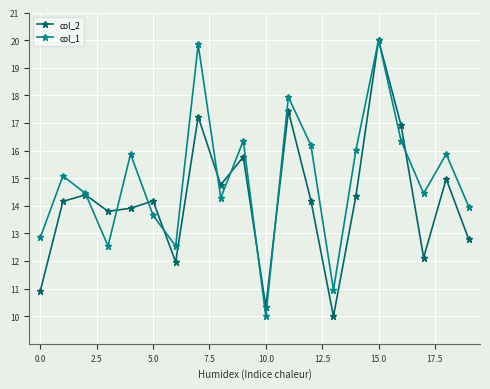

What is the minimum value shown in the chart?

10.0